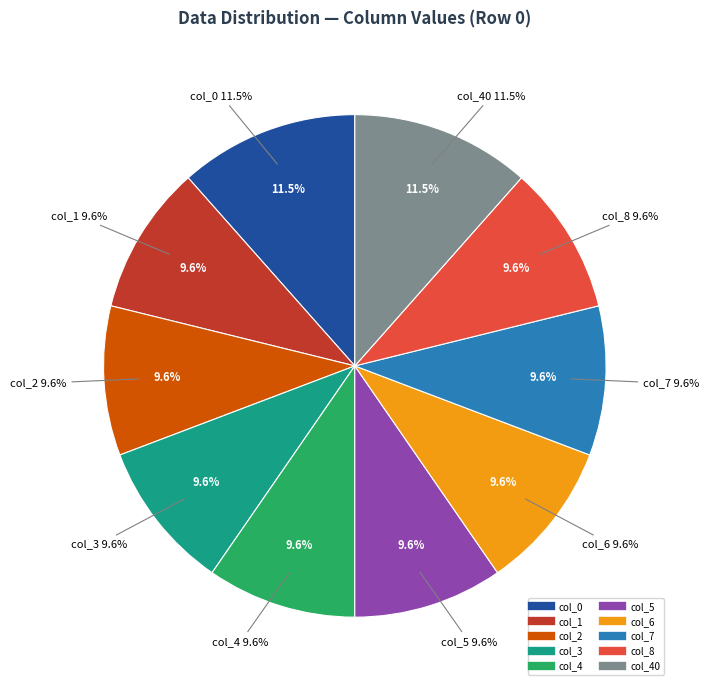

Is it true that col_4 is 1% of the pie?

False